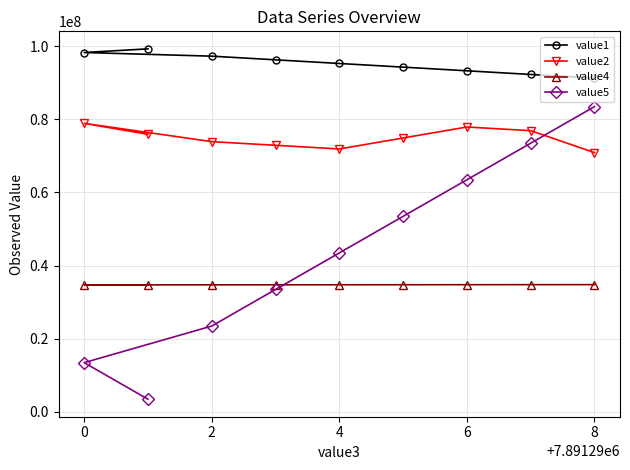

Rank the series at 0 from highest to lowest value.

value1, value2, value4, value5